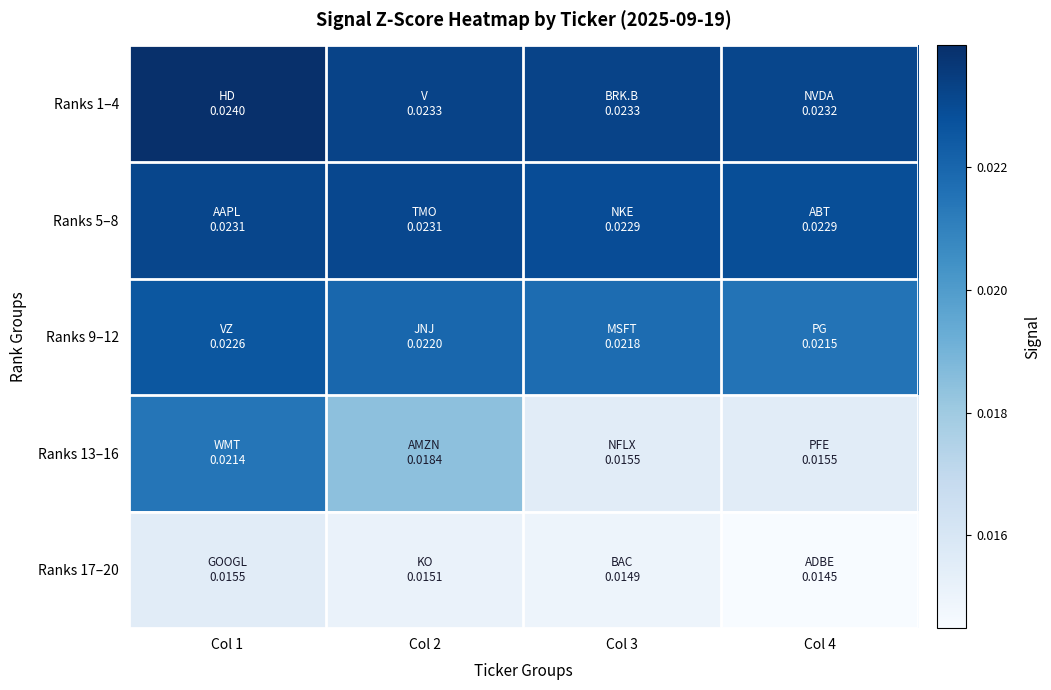

Between Col 2 and Col 4, which series saw the biggest shift?

Ranks 13–16